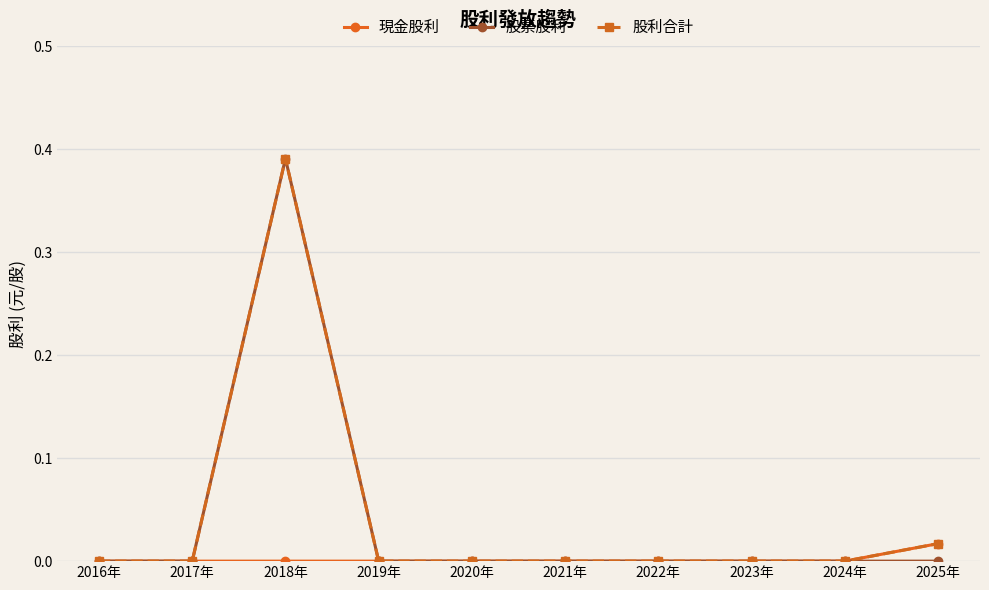

True or false: 股票股利 has more than 0 interior local peaks.

True